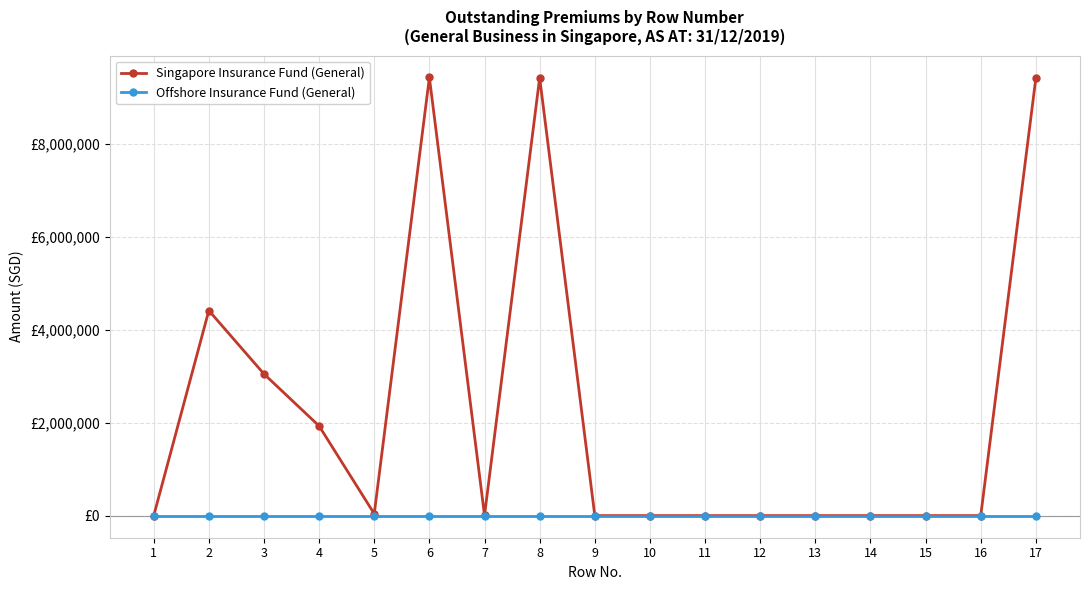

The Singapore Insurance Fund (General) series shows 0 at 12. True or false?

True